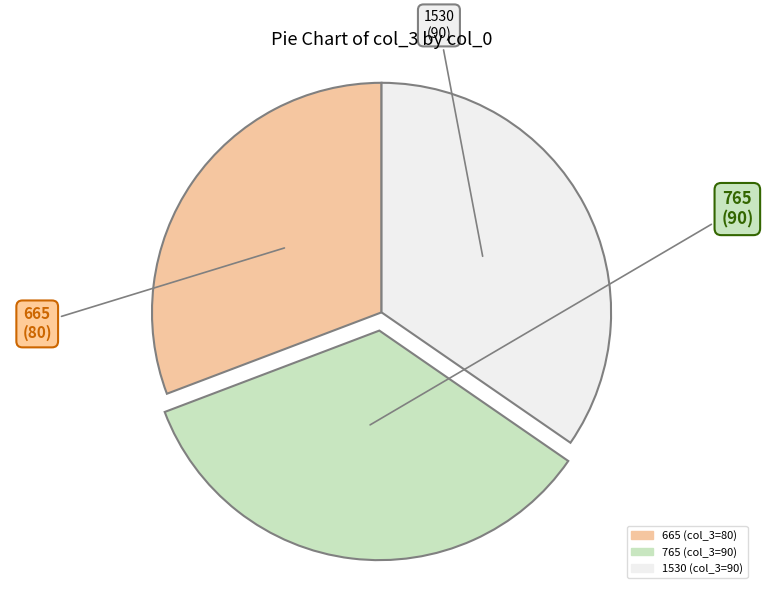

Which slice is the smallest?

665